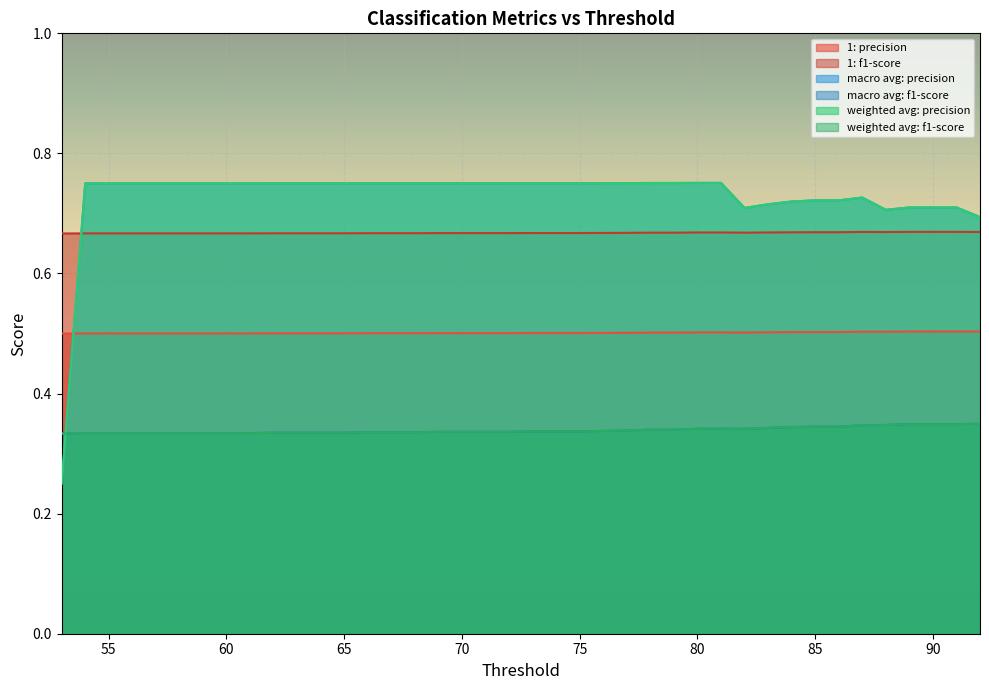

Which series has the widest spread of values?

macro avg: precision